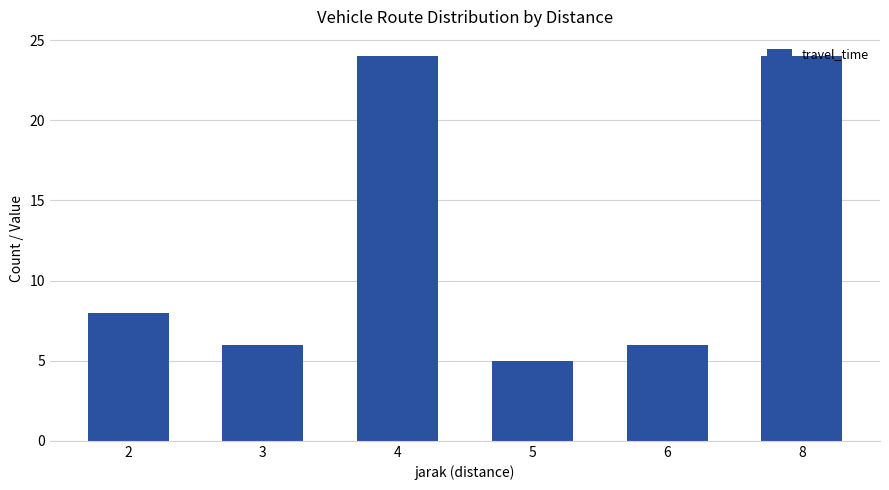

Does the chart contain stacked bars?

No